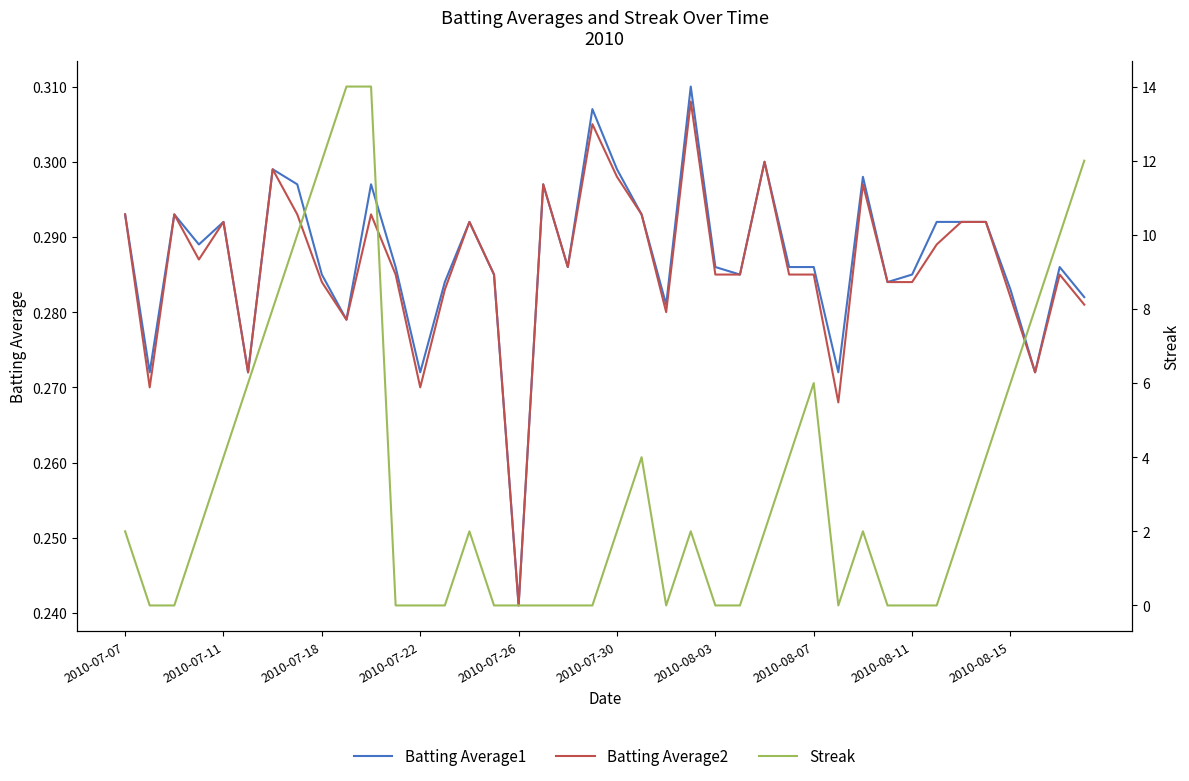

Where is Batting Average1 nearest to the value 0?

2010-07-26